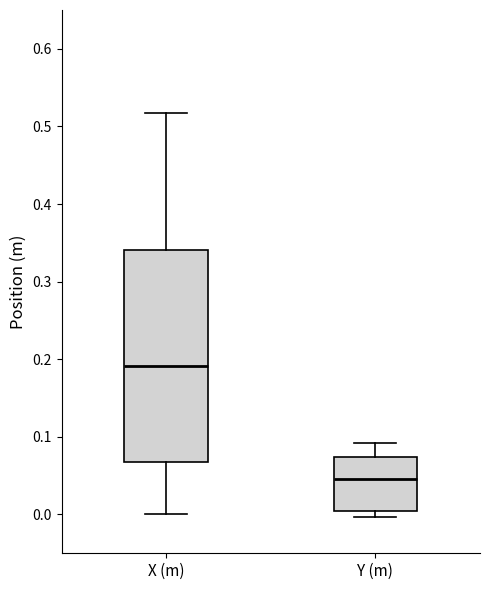

Reading left to right, read every box against the y-axis: the position of its median line, the range the box covers, and the ends of its whiskers. The values are not printed on the chart, so give them approximately, as read against the axis.

X (m): median 0.19, box 0.07 to 0.34, whiskers 0.00 to 0.52
Y (m): median 0.05, box 0.00 to 0.07, whiskers 0.00 (just below the box's lower edge) to 0.09